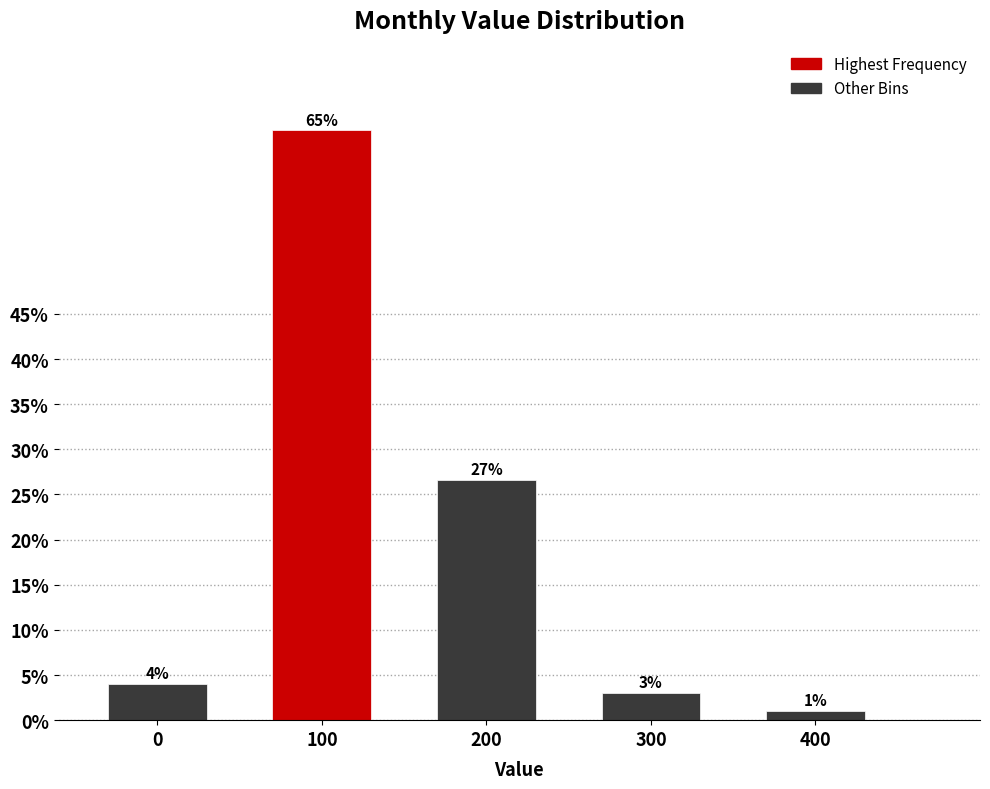

The value at 100 is 65.3. True or false?

True